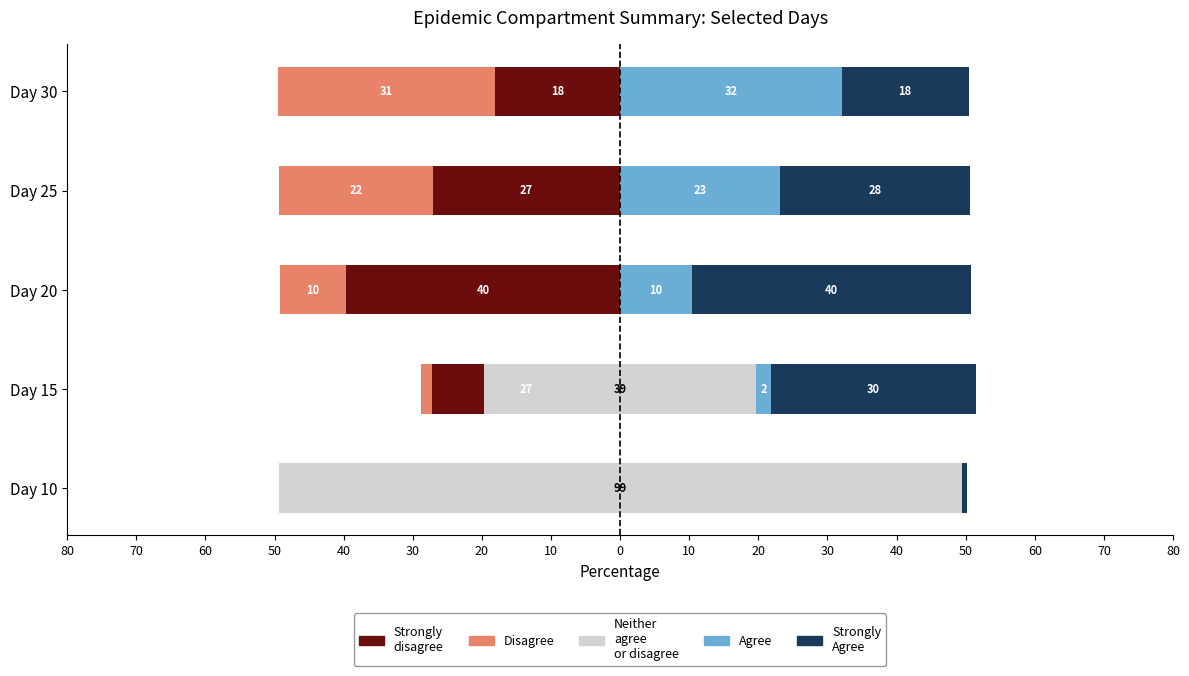

Is it true that Strongly disagree equals -15.5 at Day 20?

False